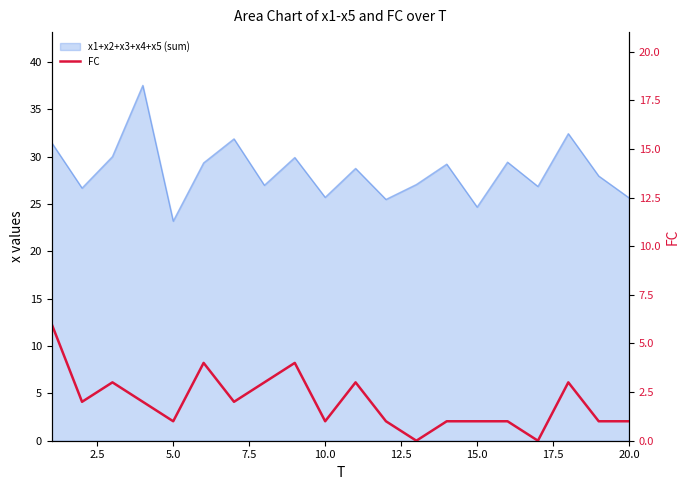

At which label is the value closest to 3?

5.0